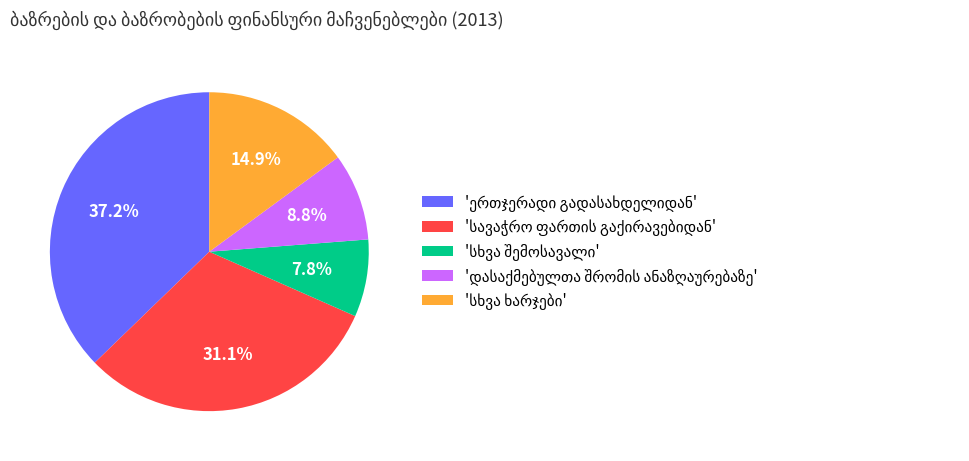

Does any single category account for the majority?

No